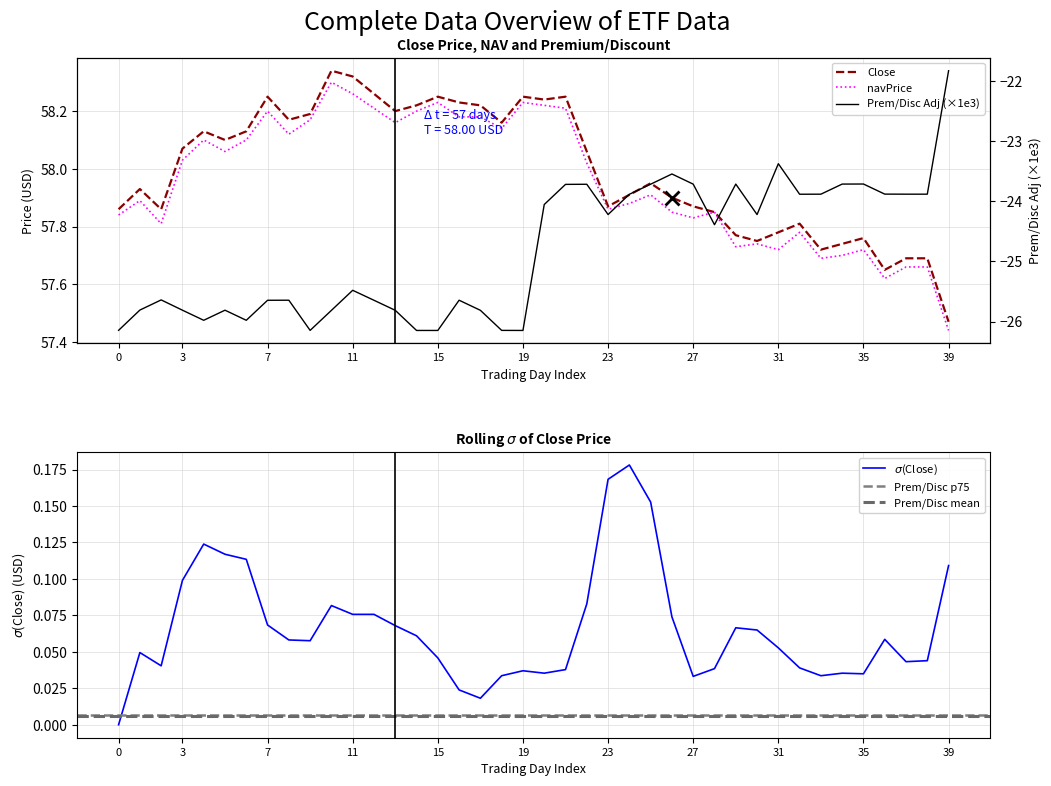

What is the label of the 34th point from the right?

6